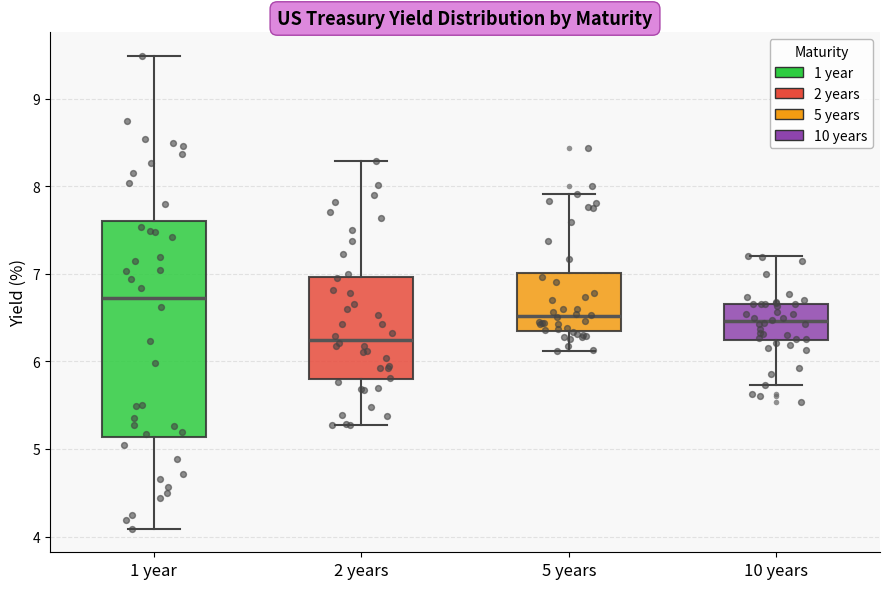

Reading left to right, transcribe this box plot: for each box, give where its median line is, the range the box spans, and where its two whiskers end, as read against the y-axis. The values are not printed on the chart, so give them approximately, as read against the axis.

1 year: median 6.7, box 5.1 to 7.6, whiskers 4.1 to 9.5
2 years: median 6.2, box 5.8 to 7.0, whiskers 5.3 to 8.3
5 years: median 6.5, box 6.4 to 7.0, whiskers 6.1 to 7.9
10 years: median 6.5, box 6.2 to 6.7, whiskers 5.7 to 7.2